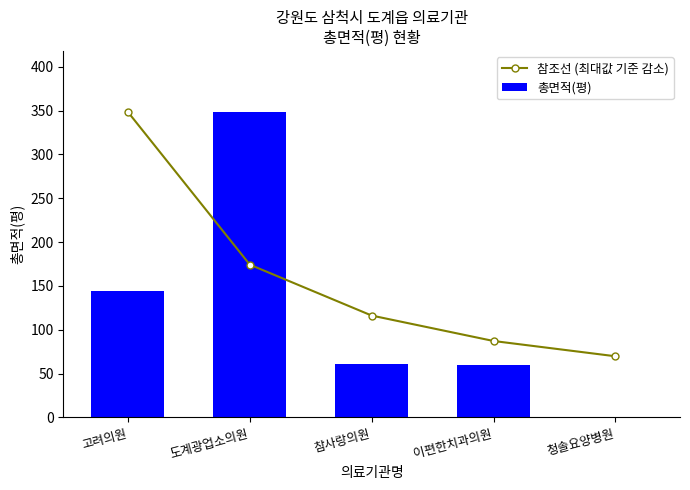

Rank the series by their average value, from lowest to highest.

총면적(평), 참조선 (최대값 기준 감소)